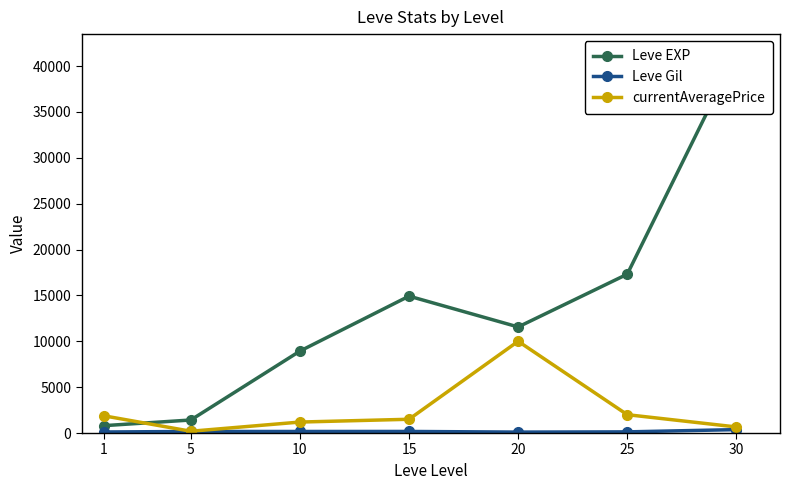

What are all the series names shown in the legend?

Leve EXP, Leve Gil, currentAveragePrice